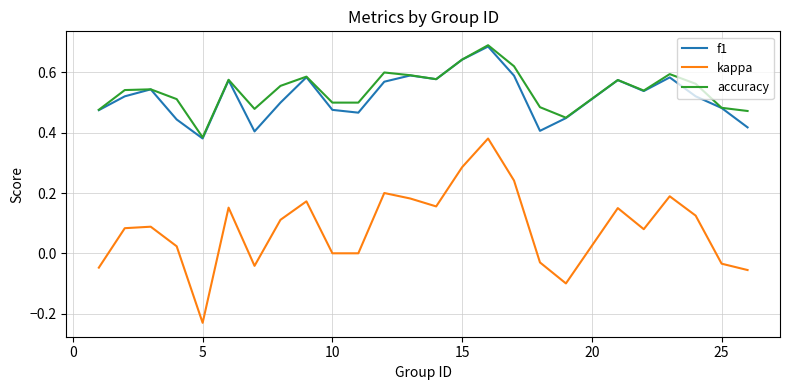

True or false: kappa and f1 intersect in this chart.

False